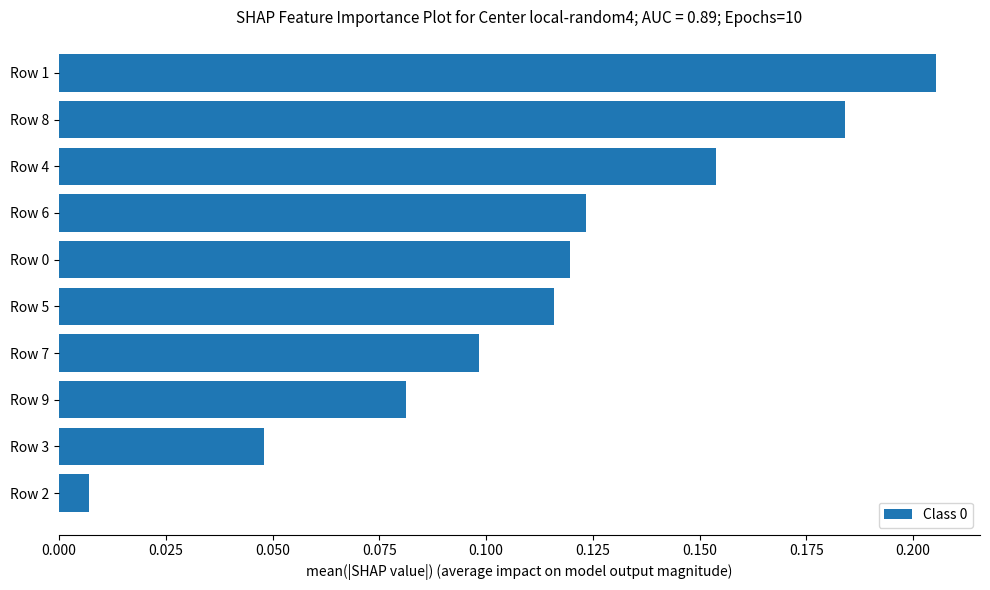

Between Row 1 and Row 8, which is larger?

Row 1